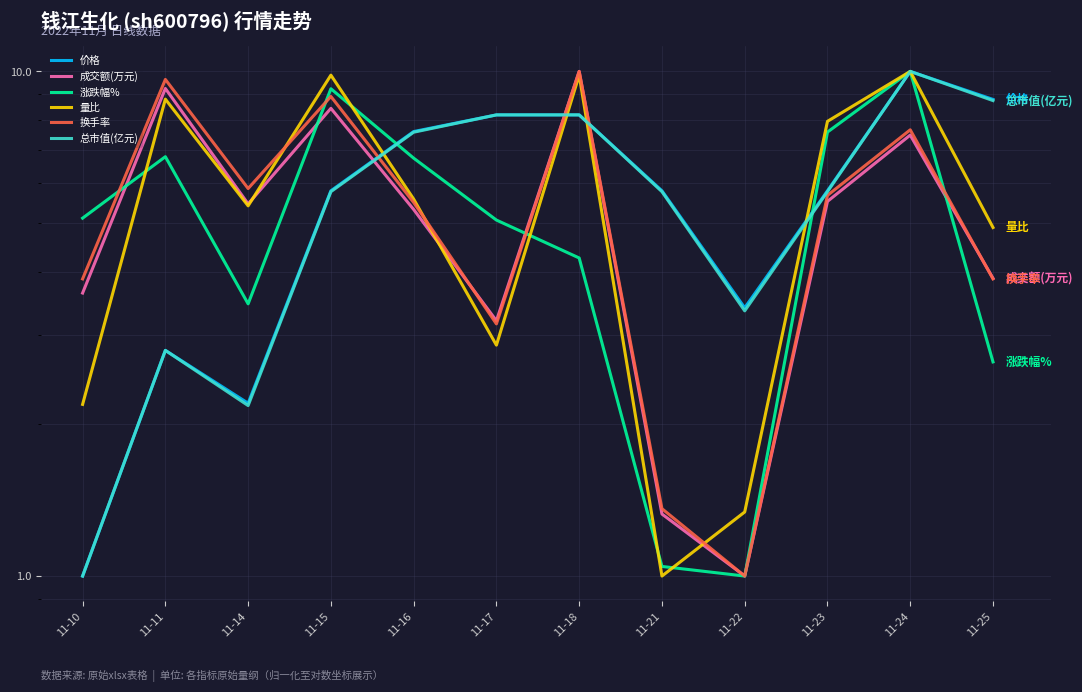

Where does the 量比 series first go above 5?

11-11